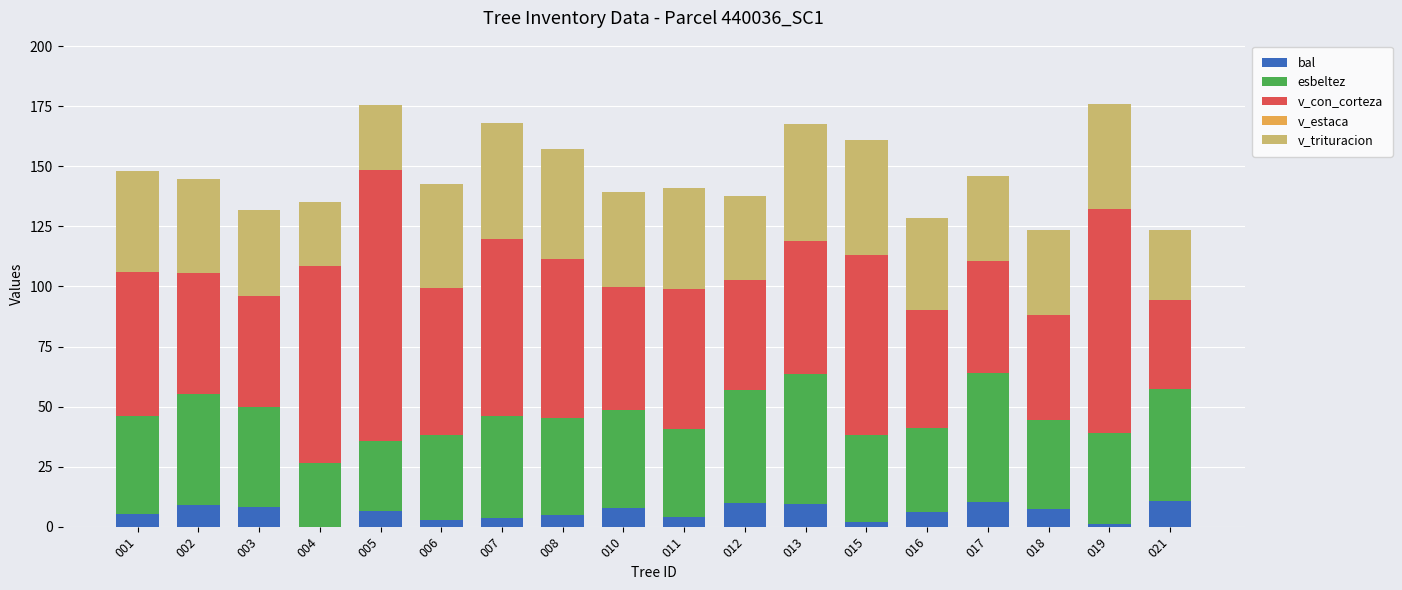

What is the total value across all series at 011?

140.9